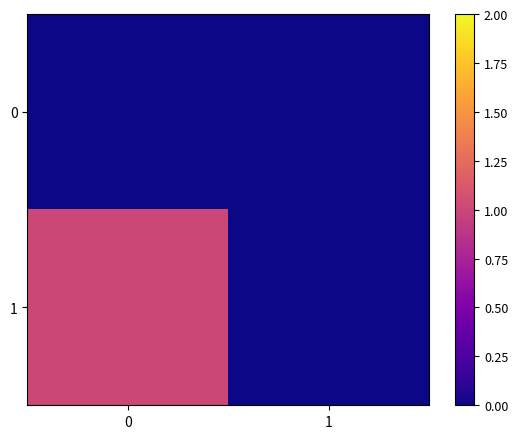

Between 1 and 0, which is larger?

1